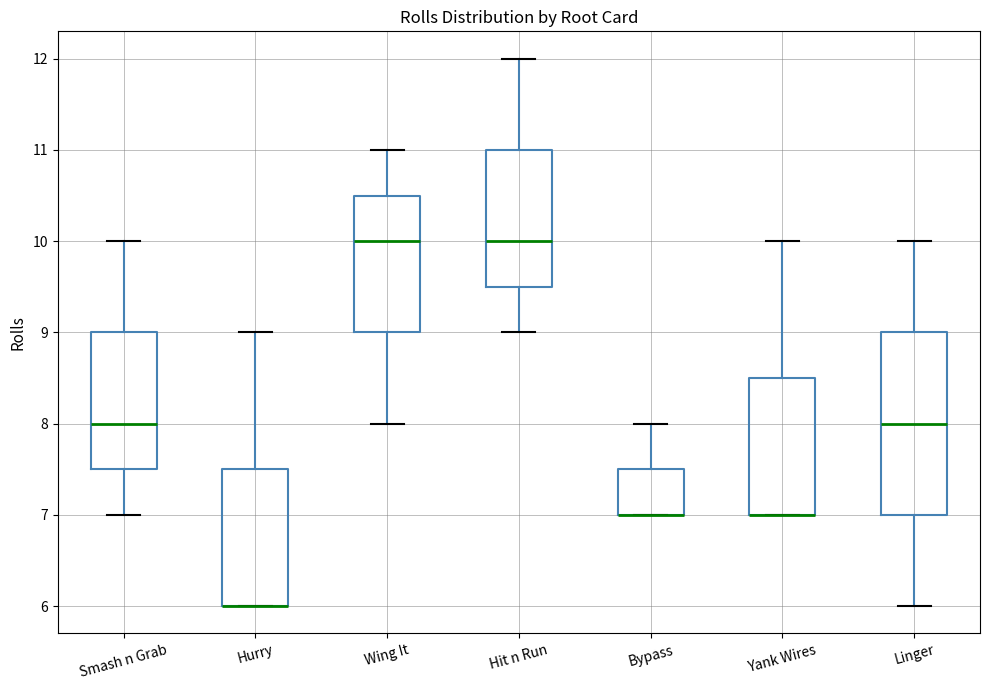

Comparing the boxes themselves (not the whiskers), which one is the tallest?

Linger